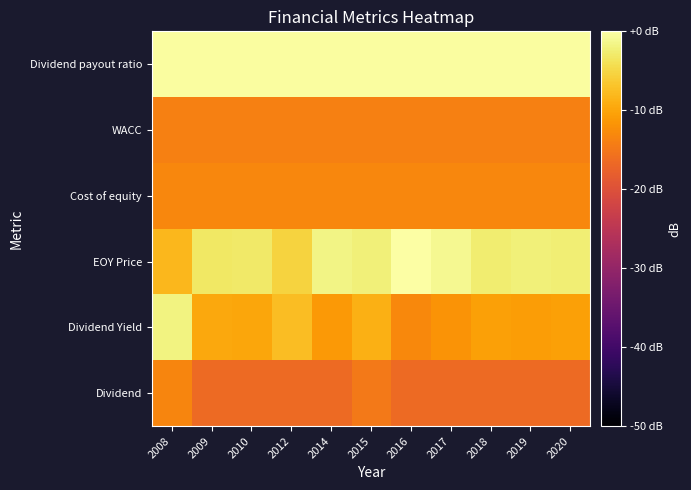

Reading left to right, extract all data points from this chart.

Dividend: 2008=-13.5	2009=-16.5	2010=-16.5	2012=-16.5	2014=-16.5	2015=-14.7	2016=-16.5	2017=-16.5	2018=-16.5	2019=-16.5	2020=-16.5
Dividend Yield: 2008=-1.9	2009=-9.7	2010=-9.9	2012=-7.6	2014=-11.3	2015=-9.0	2016=-13.0	2017=-11.8	2018=-10.4	2019=-10.8	2020=-10.5
EOY Price: 2008=-8.0	2009=-3.3	2010=-3.1	2012=-5.4	2014=-1.7	2015=-2.3	2016=-0.0	2017=-1.2	2018=-2.6	2019=-2.2	2020=-2.5
Cost of equity: 2008=-13.3	2009=-13.3	2010=-13.3	2012=-13.3	2014=-13.3	2015=-13.3	2016=-13.3	2017=-13.3	2018=-13.3	2019=-13.3	2020=-13.3
WACC: 2008=-13.9	2009=-13.9	2010=-13.9	2012=-13.9	2014=-13.9	2015=-13.9	2016=-13.9	2017=-13.9	2018=-13.9	2019=-13.9	2020=-13.9
Dividend payout ratio: 2008=-0.3	2009=-0.3	2010=-0.3	2012=-0.3	2014=-0.3	2015=-0.3	2016=-0.3	2017=-0.3	2018=-0.3	2019=-0.3	2020=-0.3